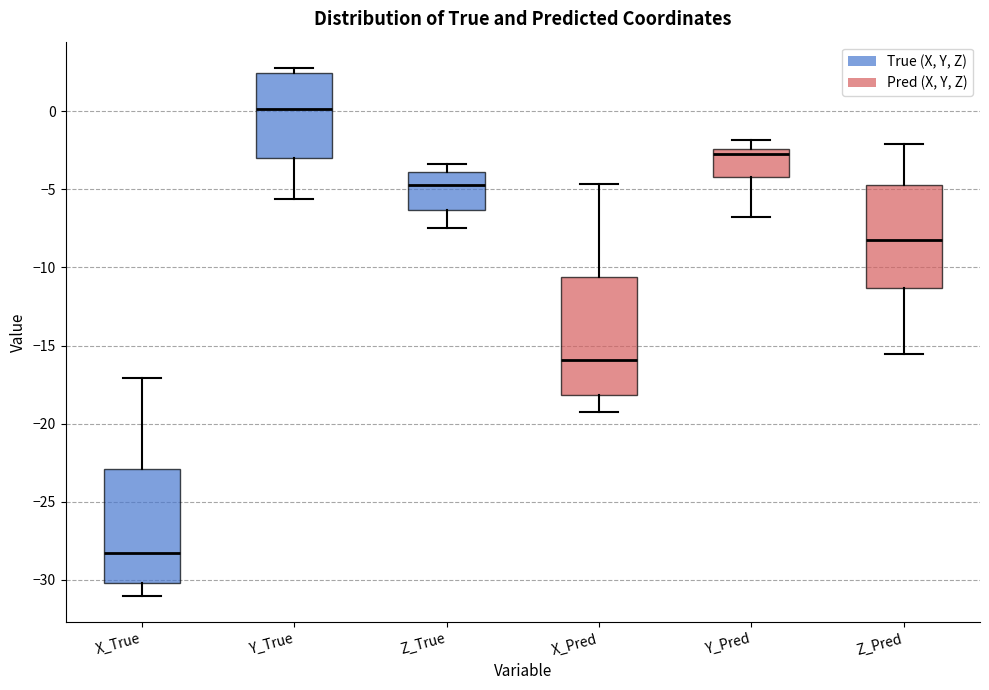

Reading left to right, read every box against the y-axis: the position of its median line, the range the box covers, and the ends of its whiskers. The values are not printed on the chart, so give them approximately, as read against the axis.

X_True: median -28.5, box -30.0 to -23.0, whiskers -31.0 to -17.0
Y_True: median 0.0, box -3.0 to 2.5, whiskers -5.5 to 3.0
Z_True: median -4.5, box -6.5 to -4.0, whiskers -7.5 to -3.5
X_Pred: median -16.0, box -18.0 to -10.5, whiskers -19.5 to -4.5
Y_Pred: median -3.0, box -4.0 to -2.5, whiskers -7.0 to -2.0
Z_Pred: median -8.0, box -11.5 to -4.5, whiskers -15.5 to -2.0